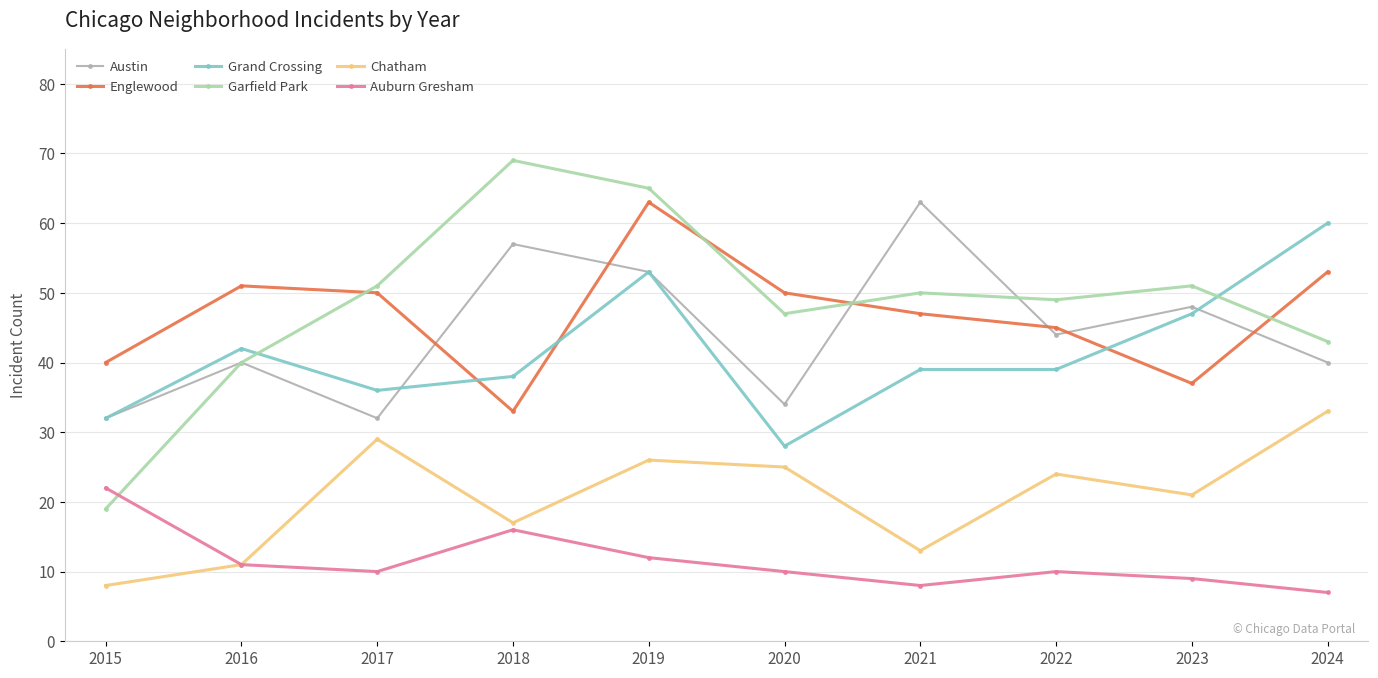

The Englewood series shows 37 at 2023. True or false?

True